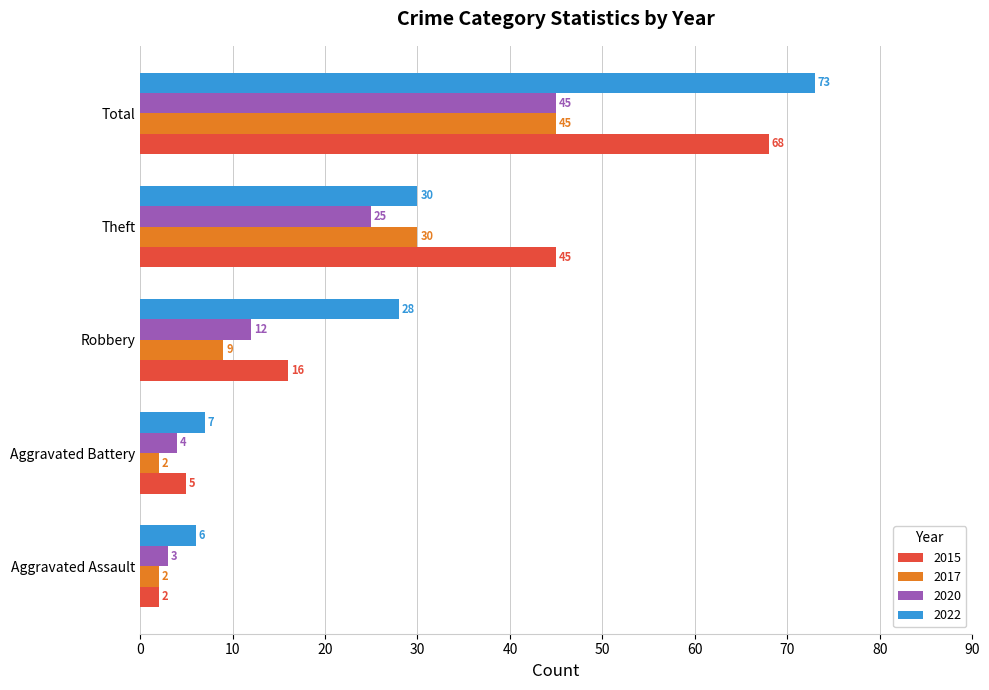

What is the difference between the second highest and minimum values in the 2017 series?

28